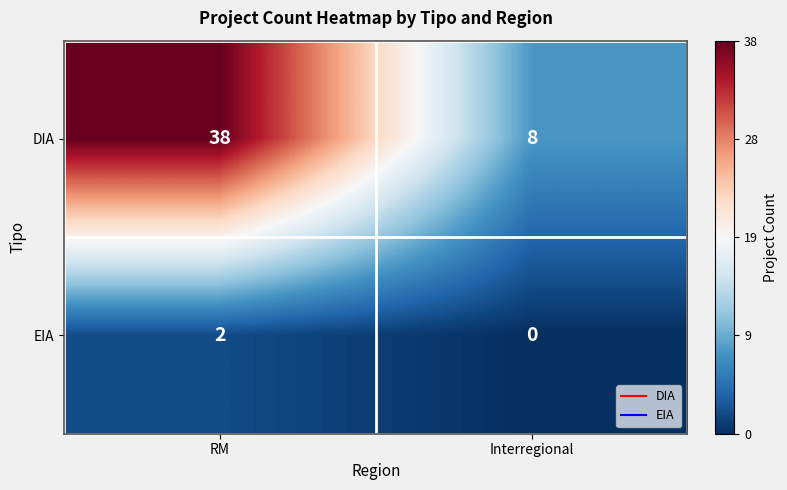

Reading left to right, list all the values displayed in this chart.

DIA: RM=38	Interregional=8
EIA: RM=2	Interregional=0